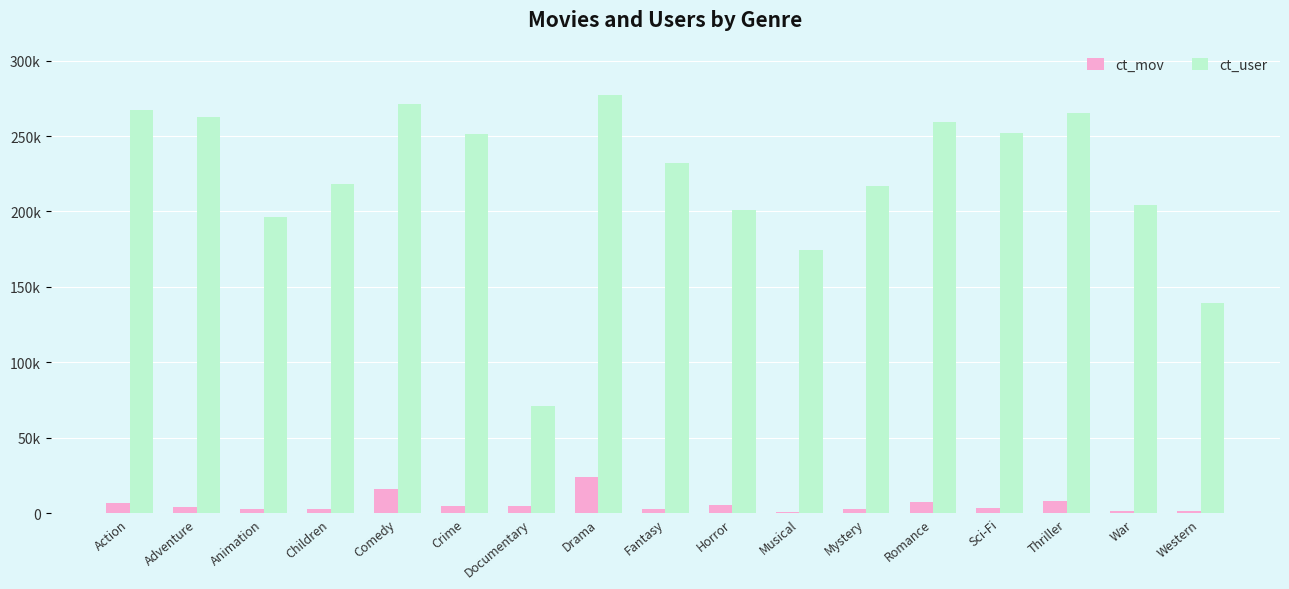

Where does the ct_user series first go above 232386?

Action